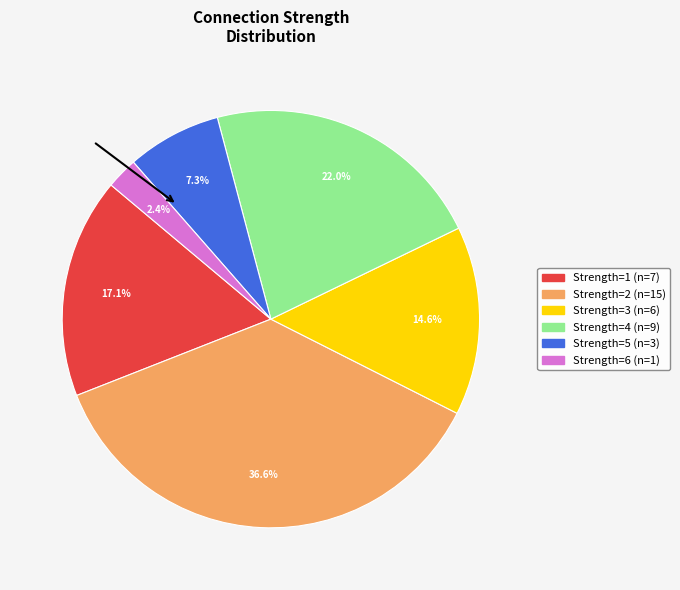

Is there a majority slice in this chart?

No